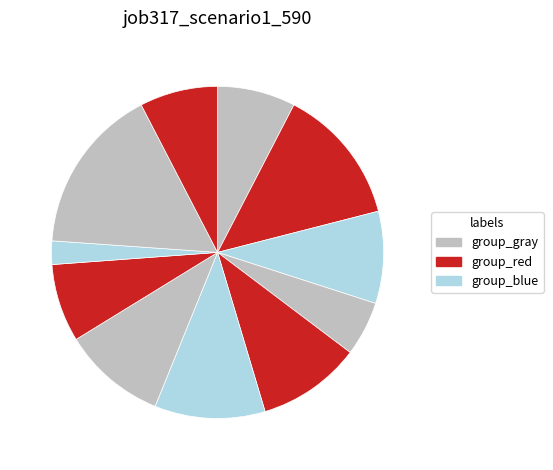

How many slices are in this pie chart?

11